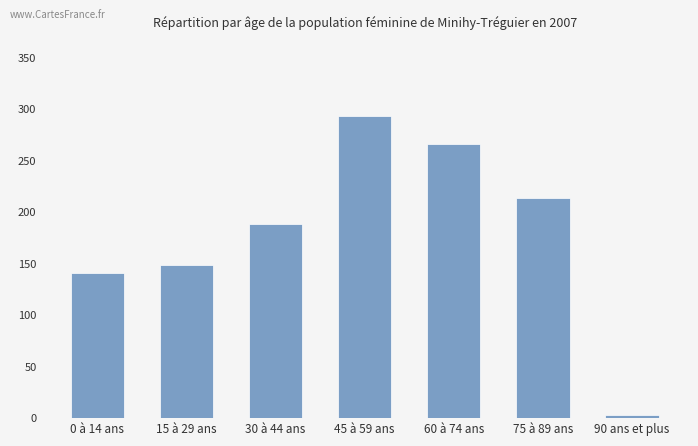

Reading left to right, extract all data points from this chart.

141	149	188	293	266	214	3